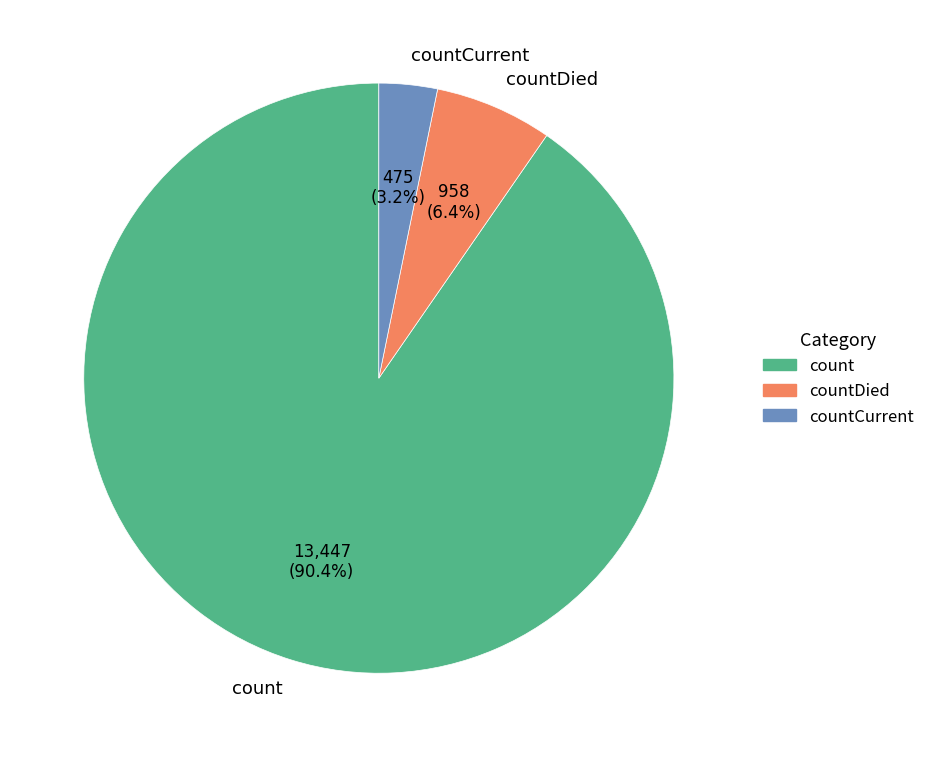

What portion of the pie excludes countDied?

93.6%